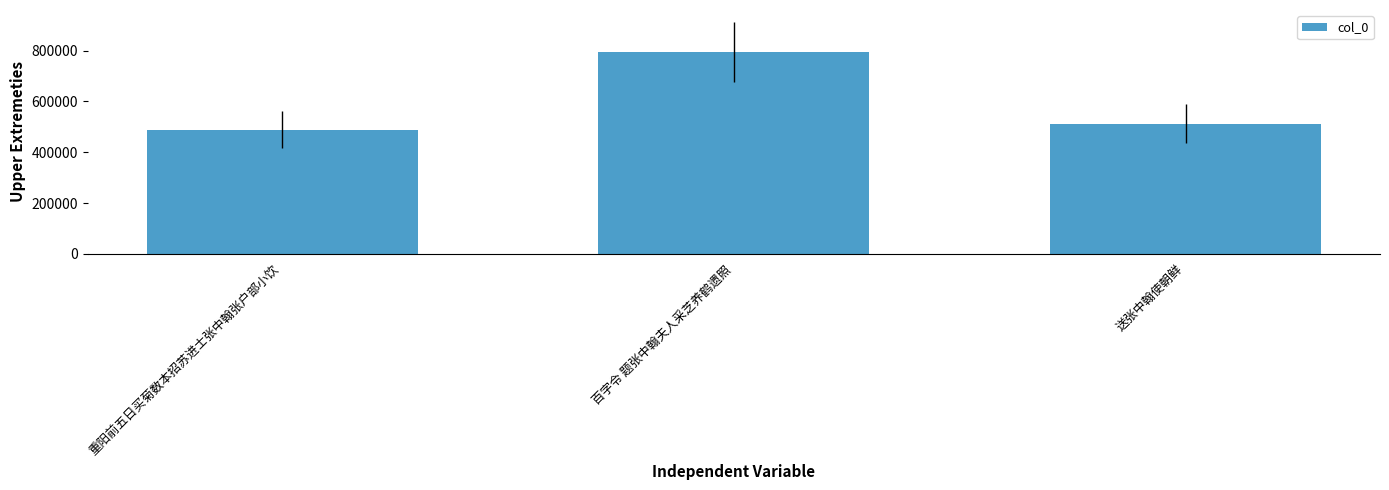

List the labels in order of value, smallest first.

重阳前五日买菊数本招苏进士张中翰张户部小饮, 送张中翰使朝鲜, 百字令 题张中翰夫人采芝养鹤遗照